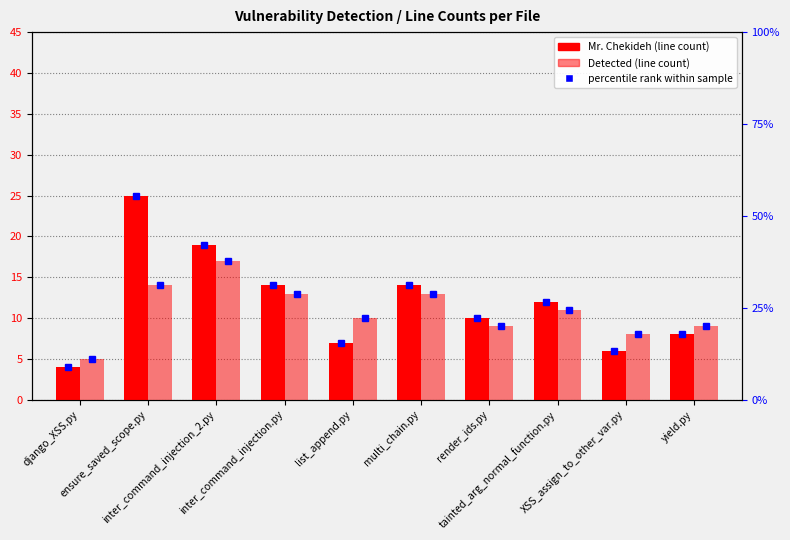

What is the difference between the second highest and second lowest values in the Detected (line count) series?

6